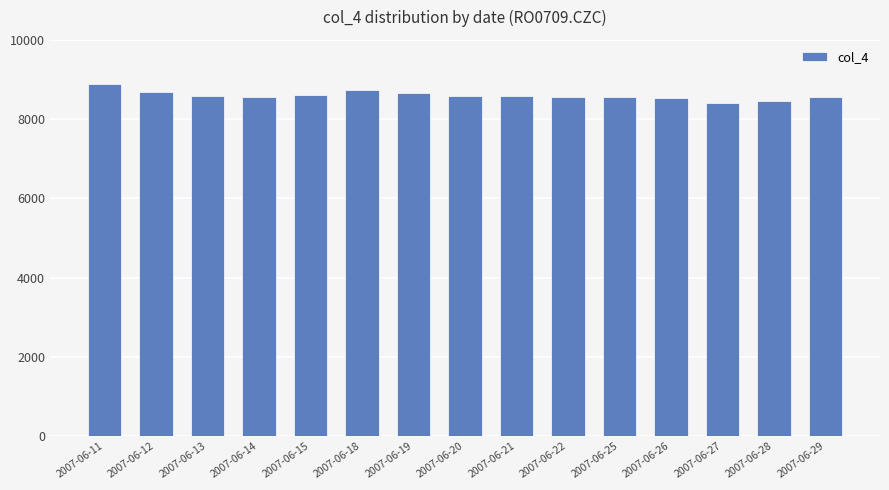

What is the difference between the maximum and minimum values?

476